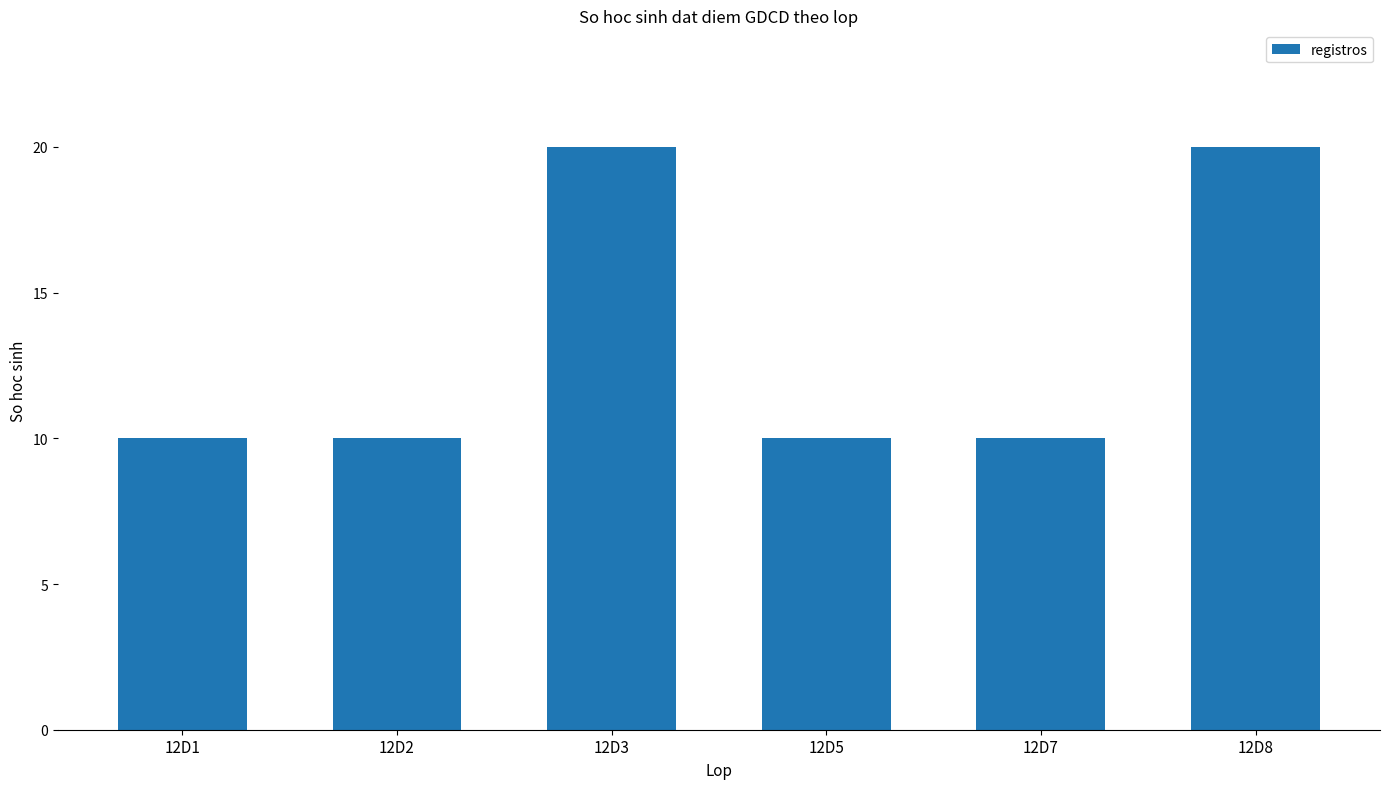

What is the sum of all values?

80